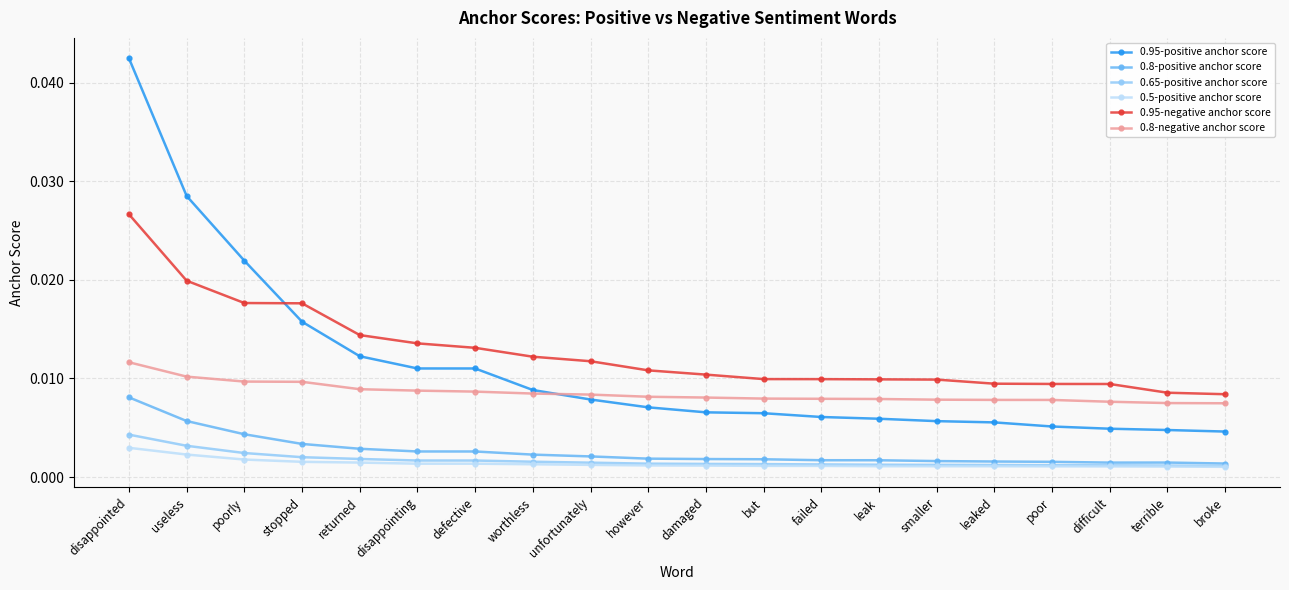

True or false: 0.8-positive anchor score and 0.95-positive anchor score intersect in this chart.

False